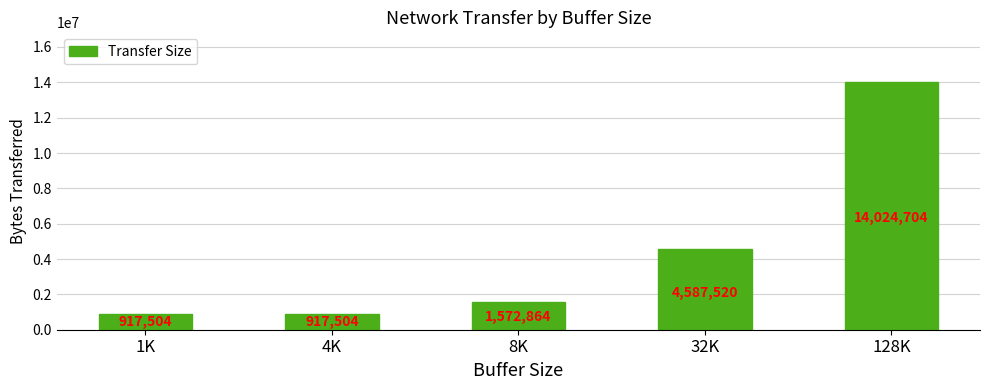

What is the average value?

4404019